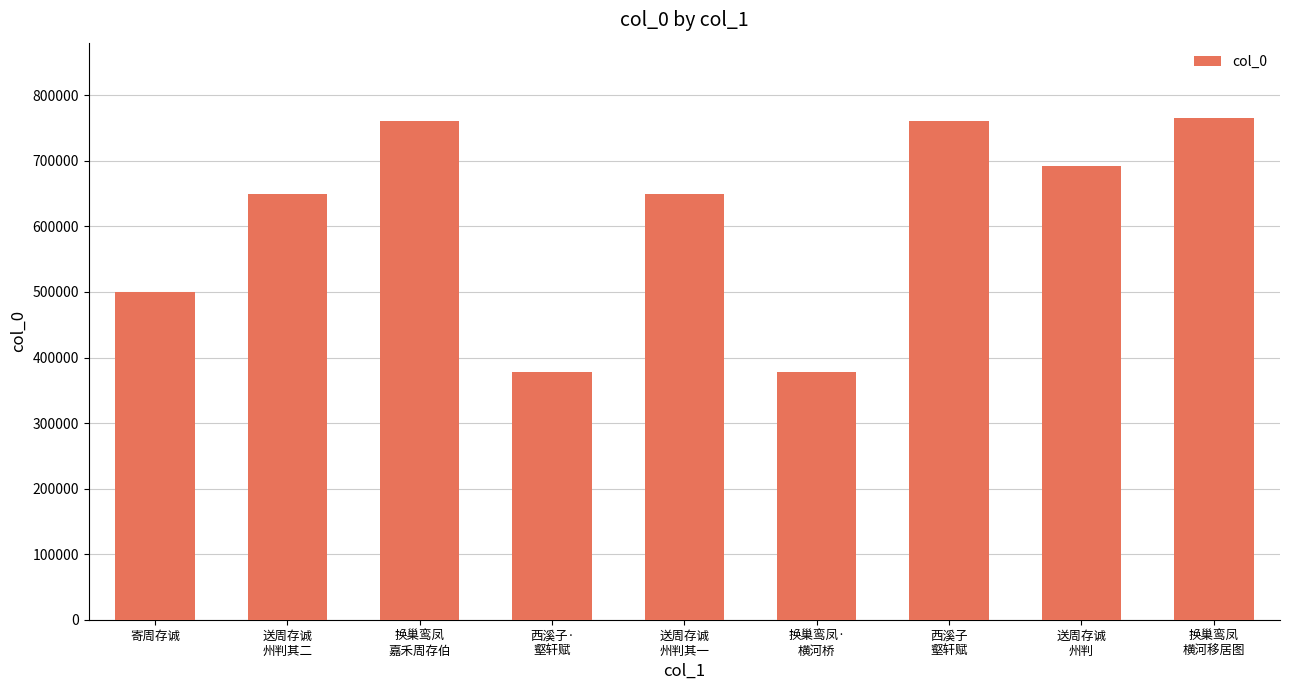

Does the chart contain stacked bars?

No